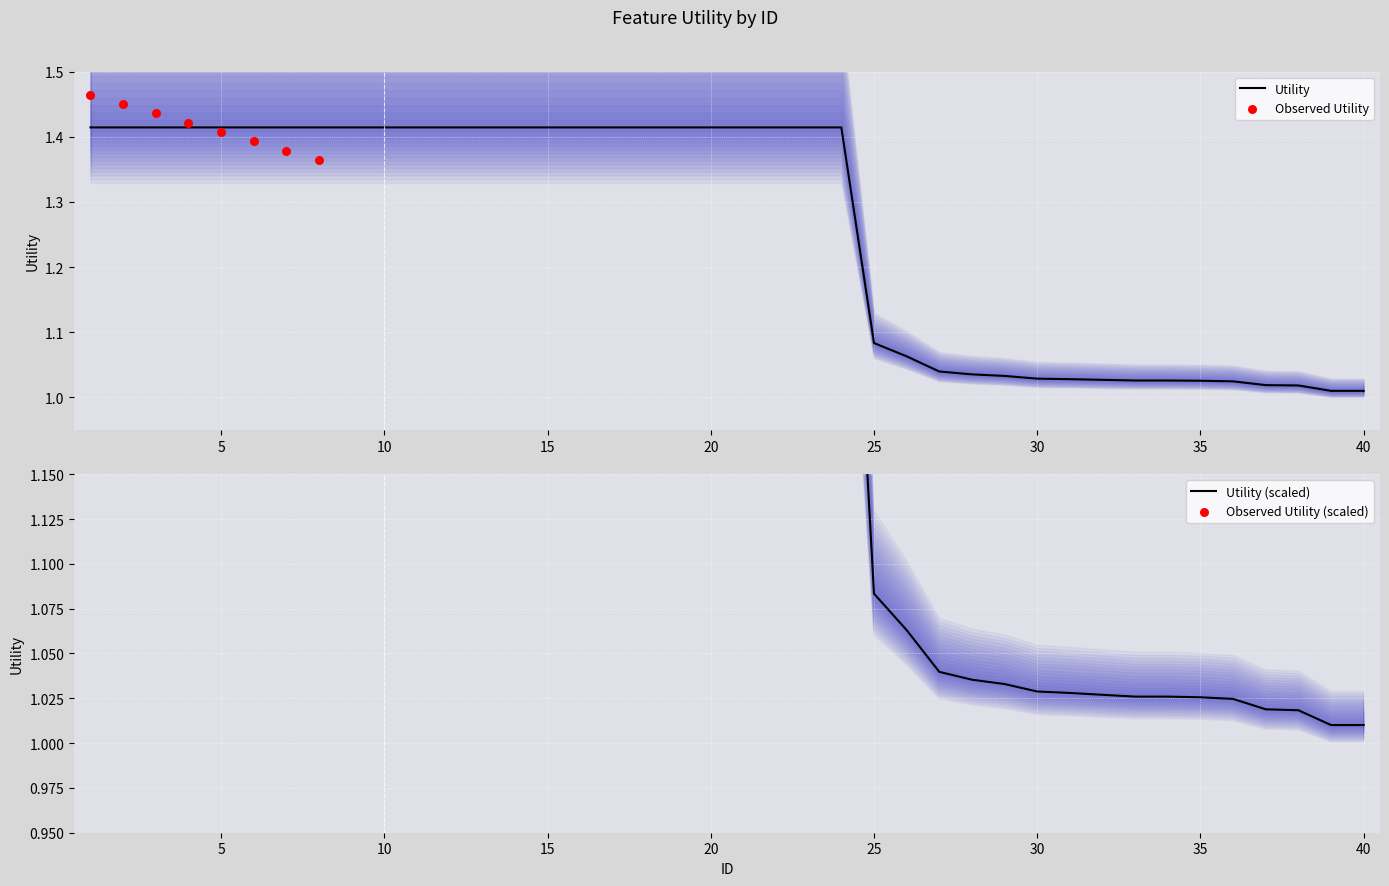

Between 35 and 23, which is larger?

23